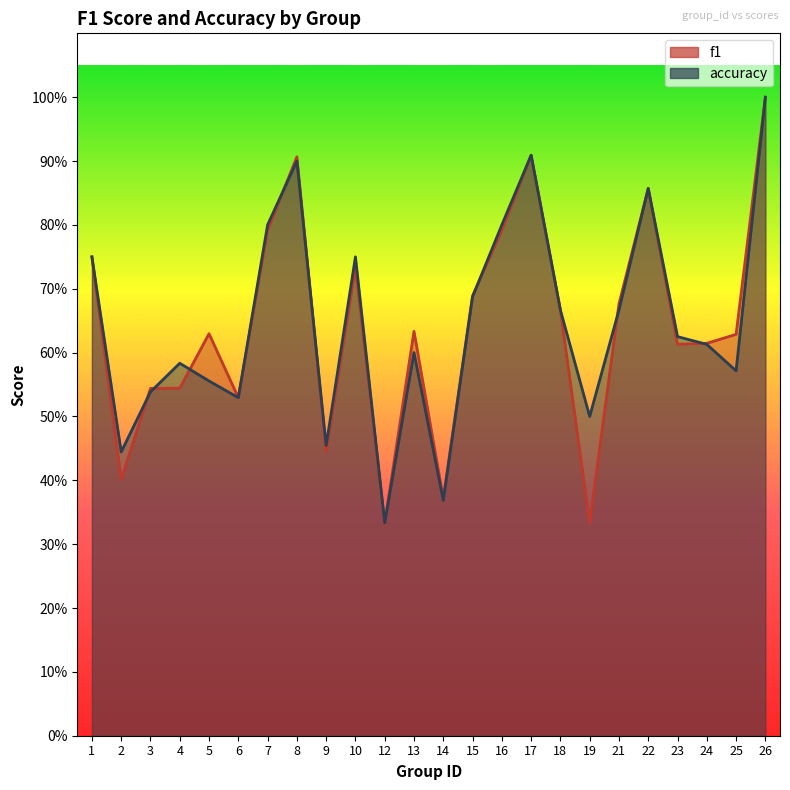

What is the difference between the maximum and minimum values in the accuracy series?

0.7